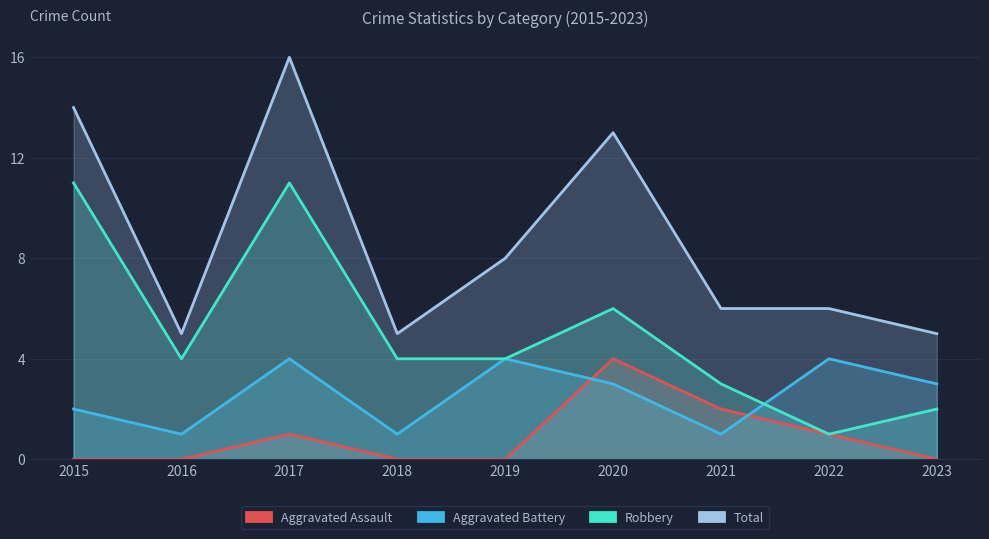

At which category does the chart reach its minimum across all series?

2015